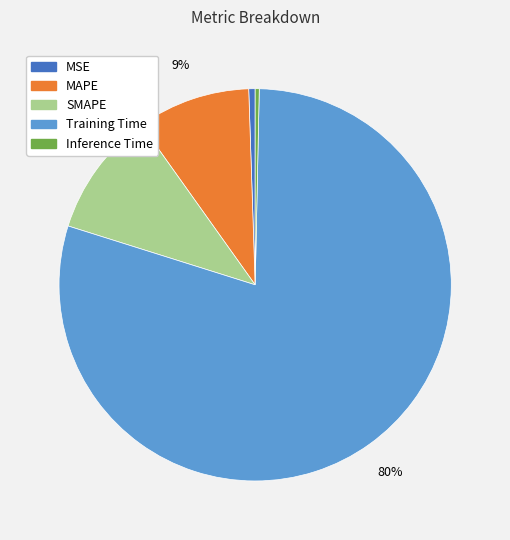

Does Training Time account for over 50% of the chart?

Yes